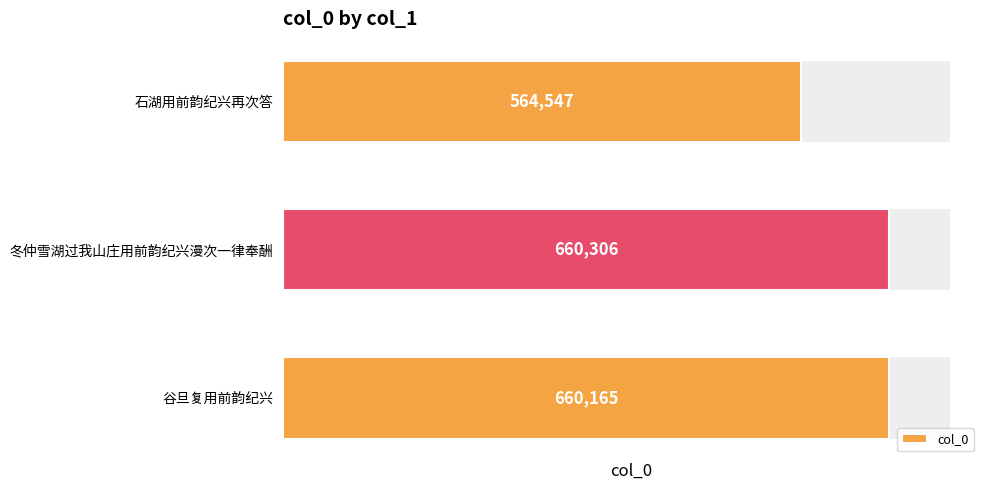

Count the number of values greater than 660165.

1